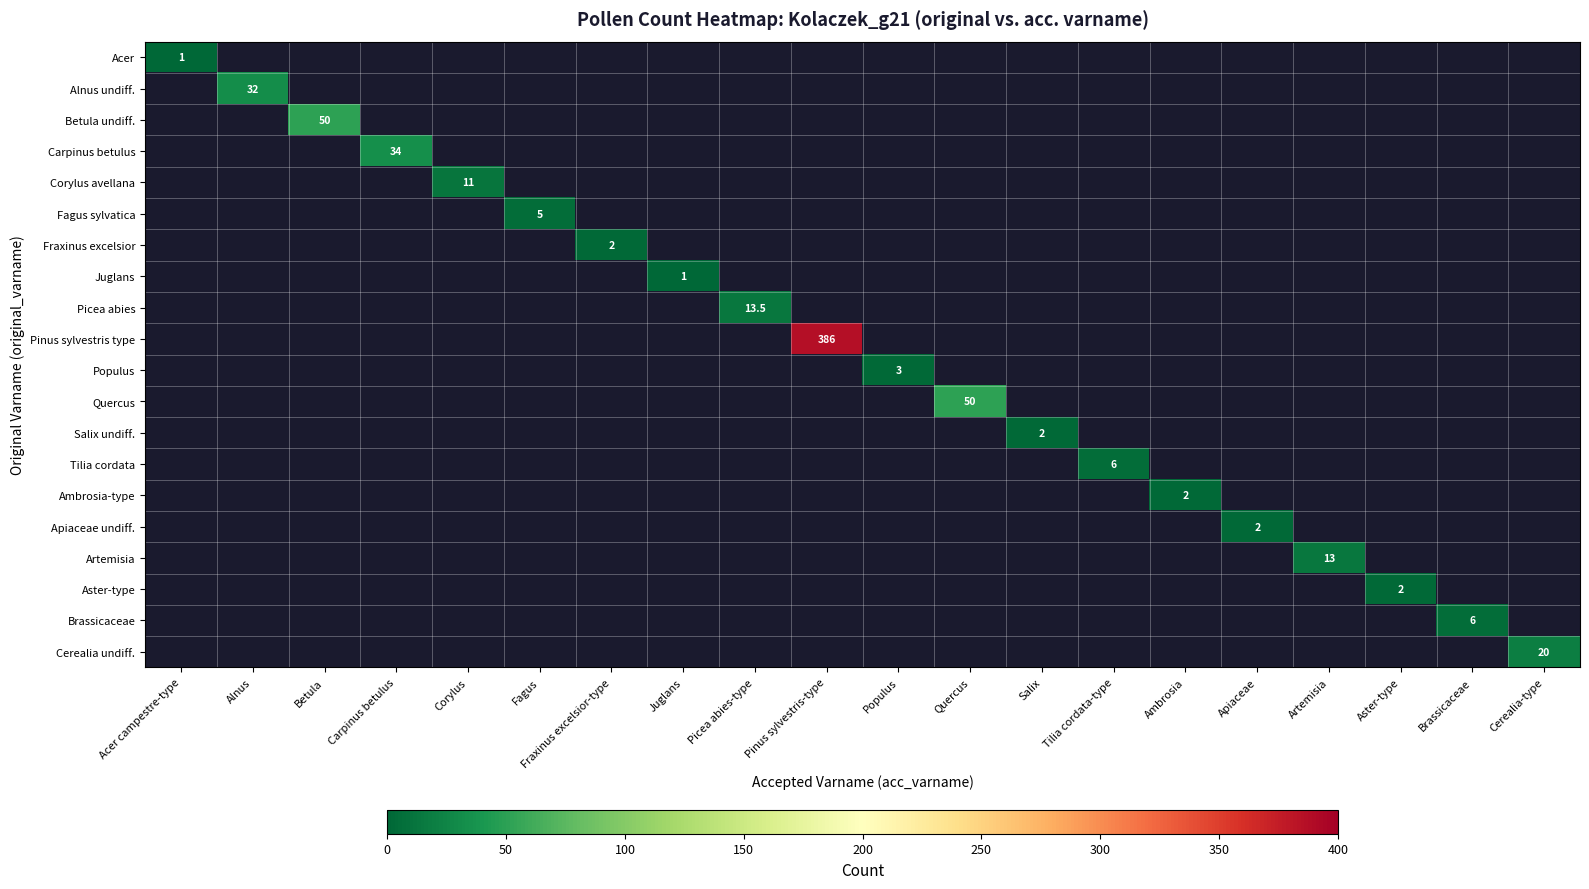

How many categories are shown in the chart?

20